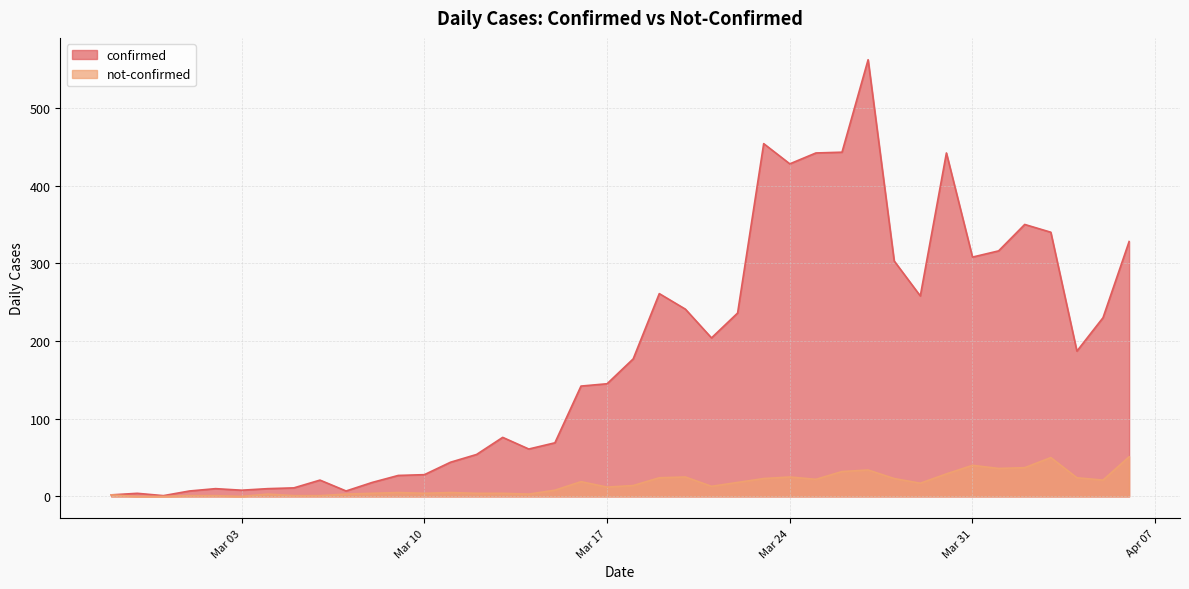

Reading left to right, list all the values displayed in this chart.

confirmed: 2	4	1	7	10	8	10	11	21	7	18	27	28	44	54	76	61	69	142	145	177	261	241	204	236	454	428	442	443	562	303	258	442	308	316	350	340	187	230	328
not-confirmed: 2	0	0	1	1	0	3	1	1	3	4	5	4	5	4	4	3	8	19	12	14	24	25	13	18	23	25	22	32	34	23	17	29	40	36	37	50	24	21	51